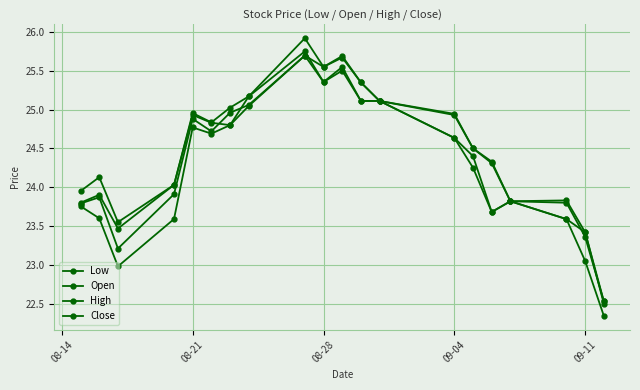

How many lines are shown in the chart?

4